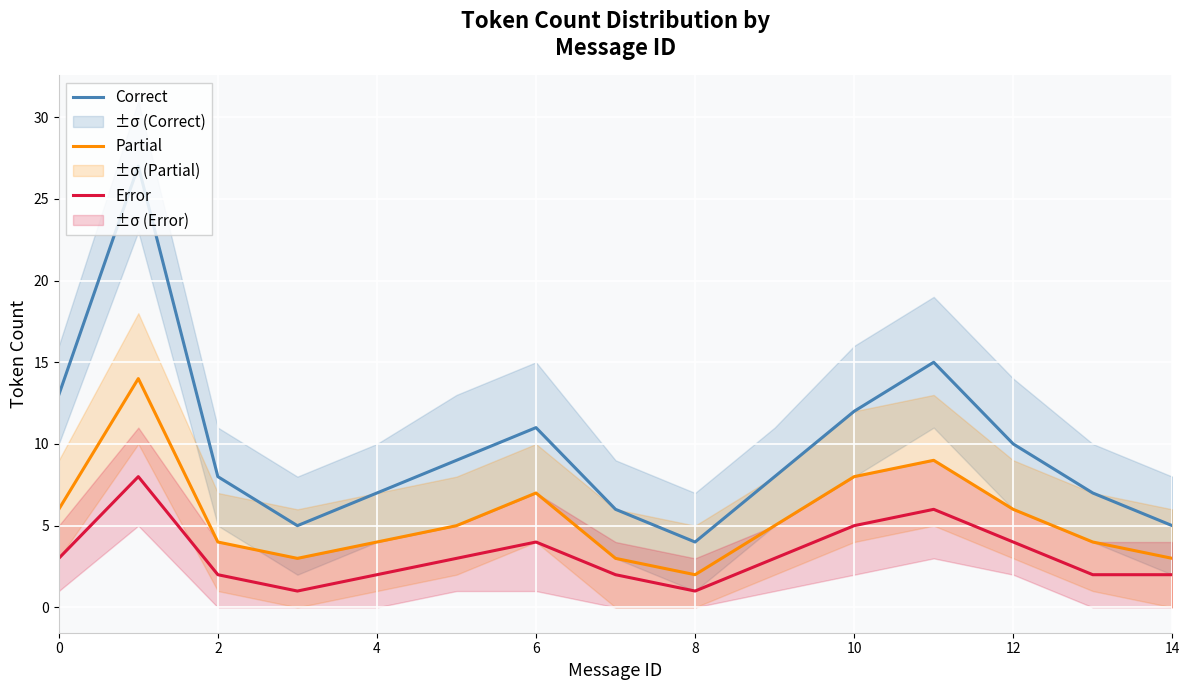

How many data points in Partial are above 5?

6